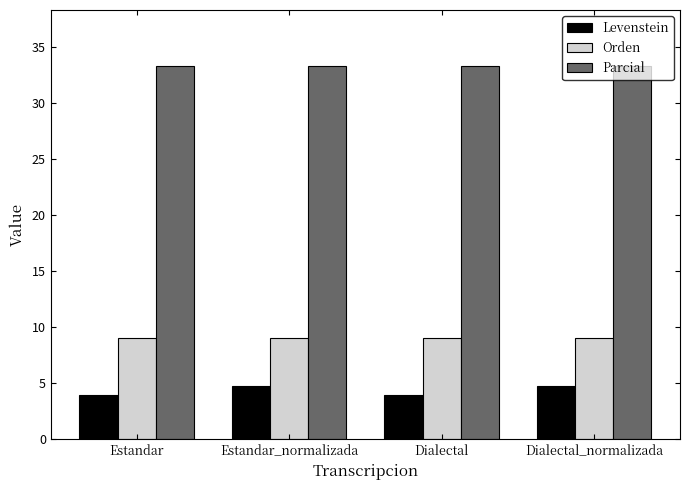

List the series in order of their overall mean, highest first.

Parcial, Orden, Levenstein